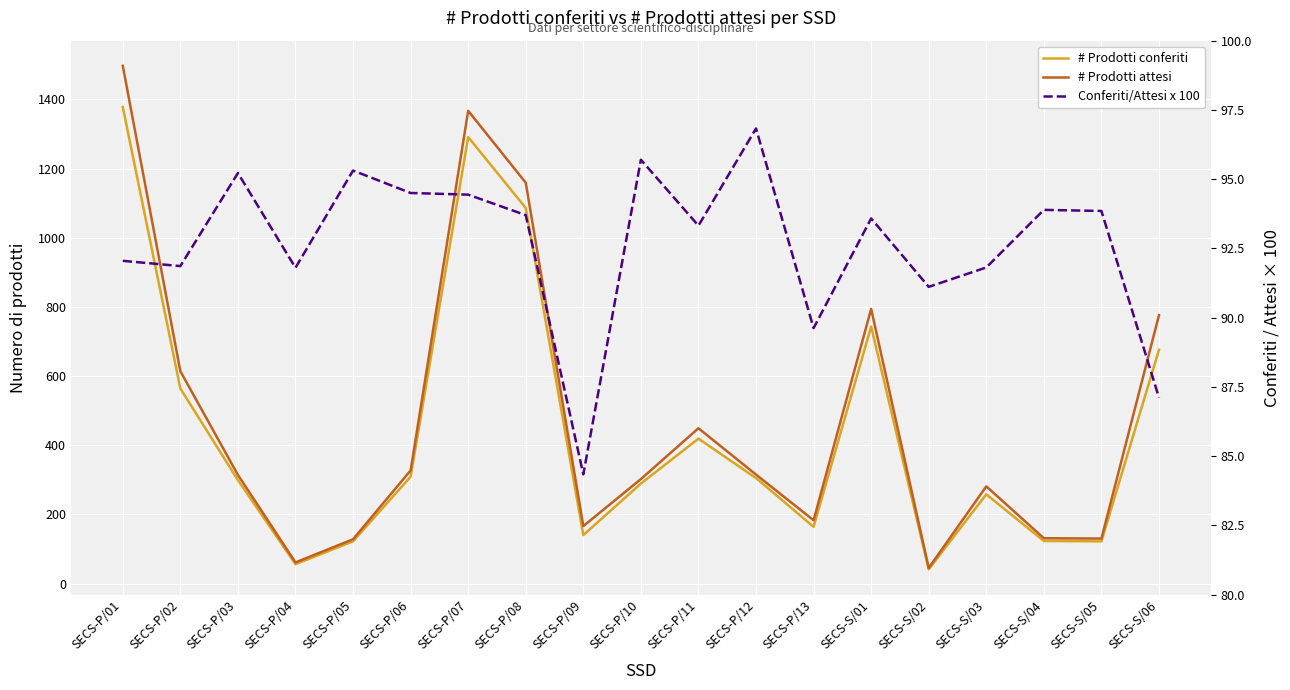

Does the chart display data point markers on the line(s)?

No